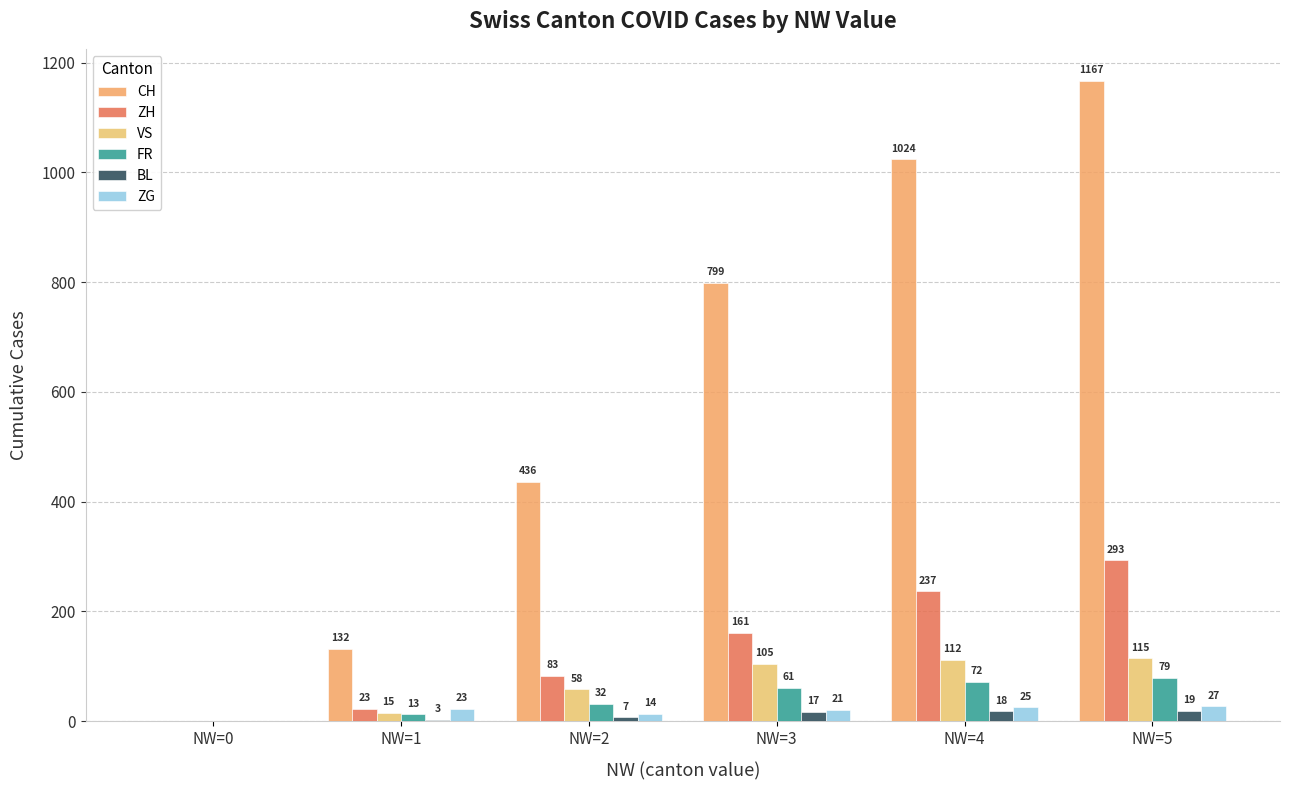

Which category has the lowest value across all series?

NW=0